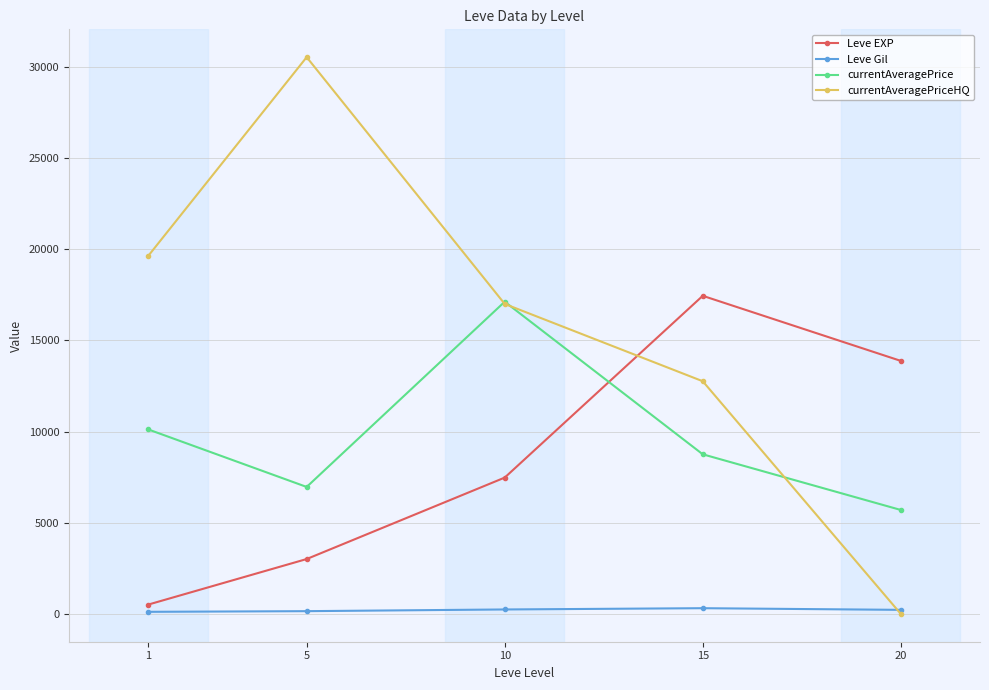

Count the number of categories in the chart.

5